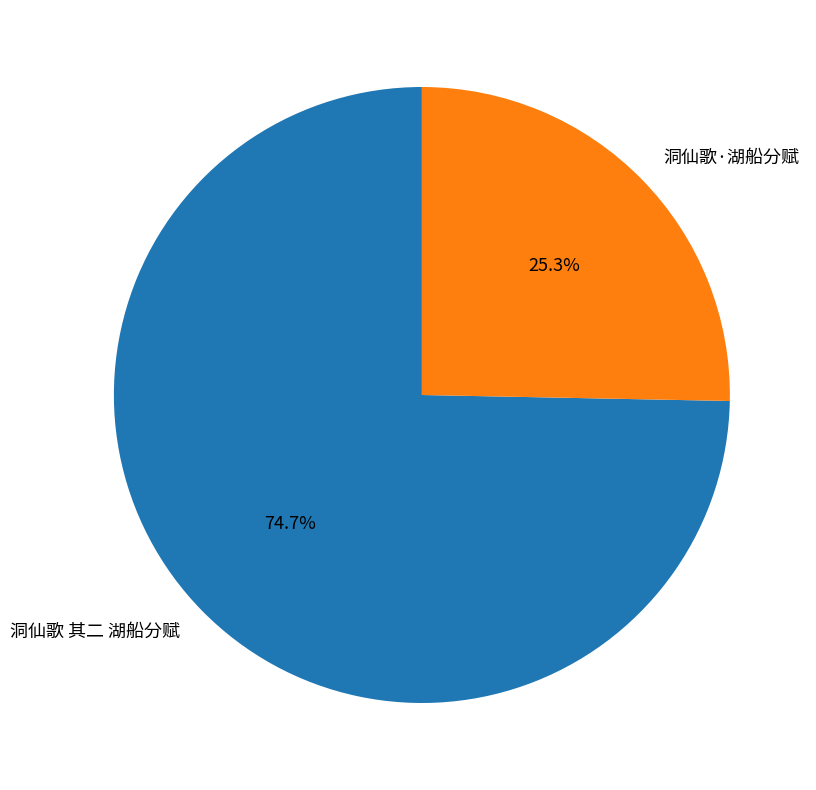

How many segments does this pie chart have?

2